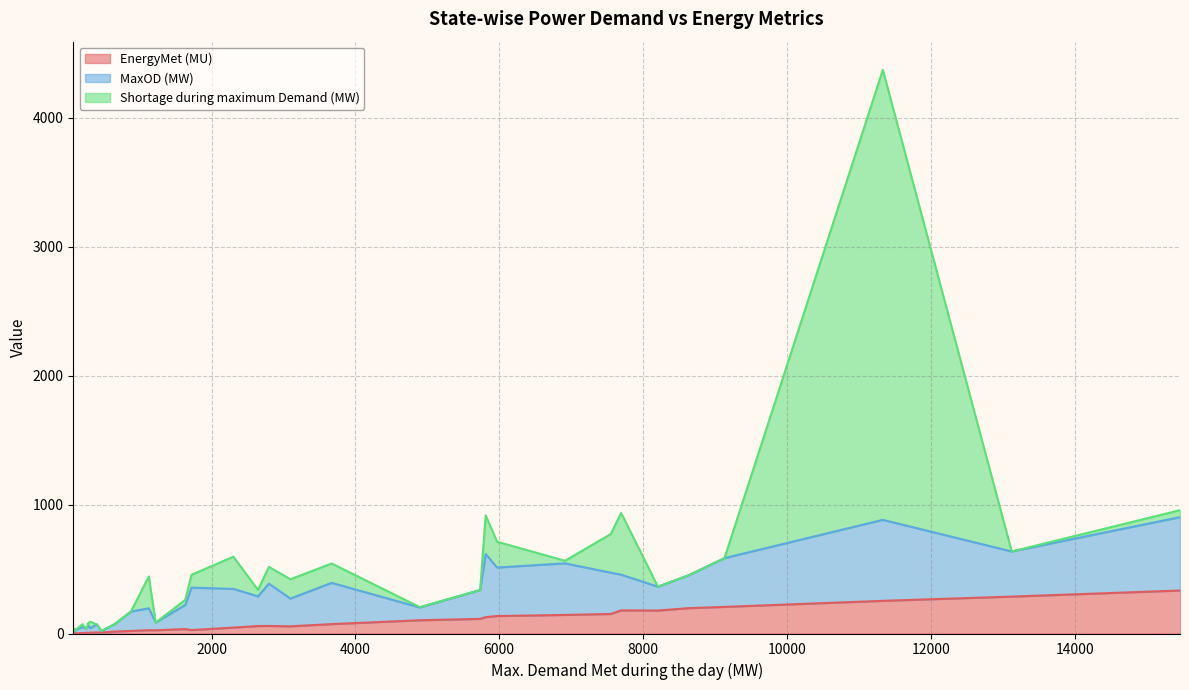

What is the maximum value for EnergyMet (MU)?

333.4